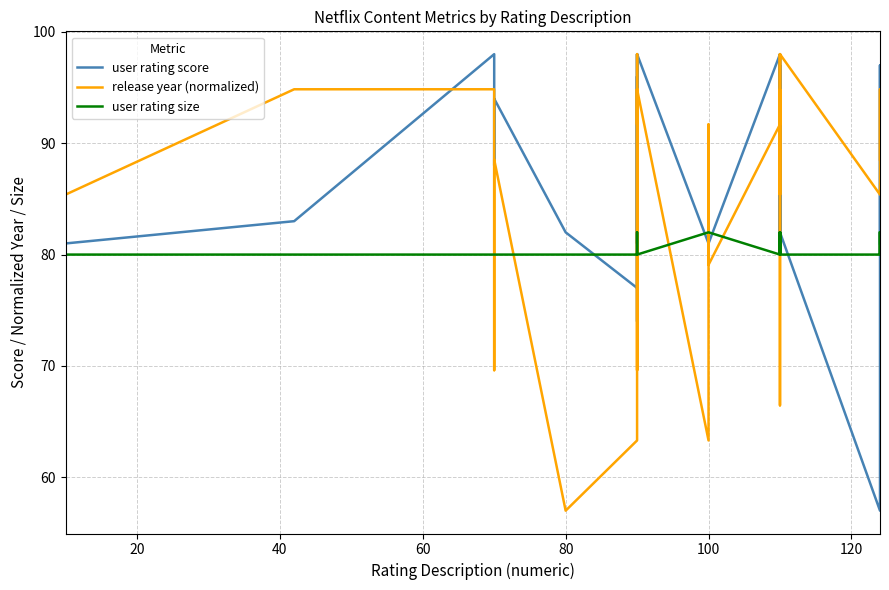

How many lines are shown in the chart?

3